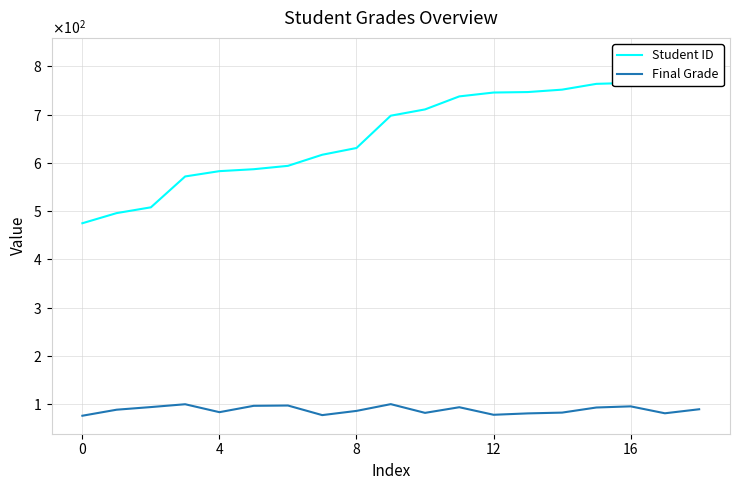

Reading left to right, list all the values displayed in this chart.

Student ID: 475.0	496.0	508.0	572.0	583.0	587.0	594.0	617.0	631.0	698.0	711.0	738.0	746.0	747.0	752.0	764.0	766.0	782.0	822.0
Final Grade: 75.9	88.4	93.8	99.7	83.2	96.4	97.0	77.2	85.9	99.9	81.8	93.5	77.8	80.7	82.3	92.9	95.3	80.9	89.3